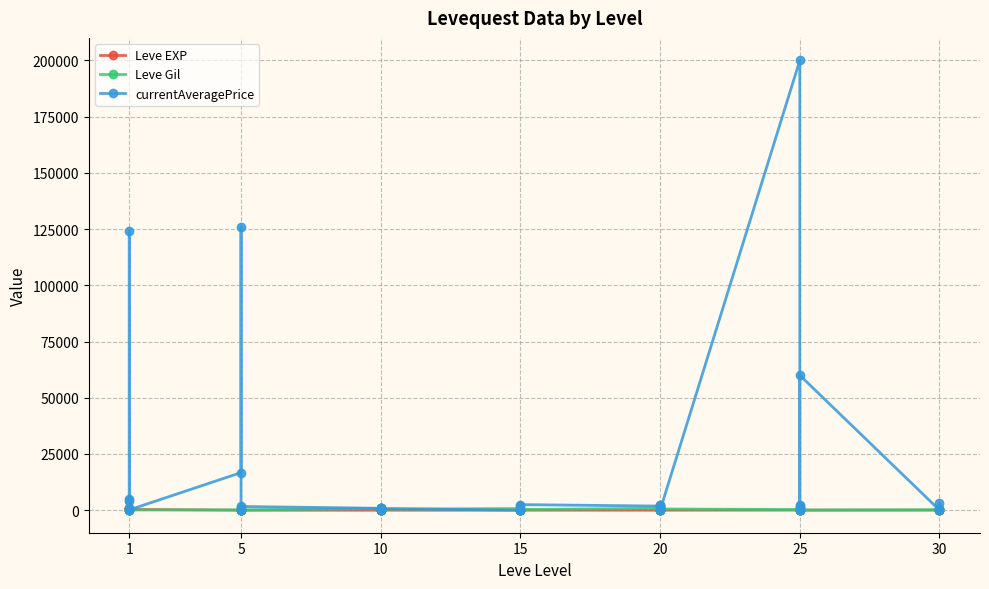

Where do Leve Gil and currentAveragePrice first cross each other?

1 and 1